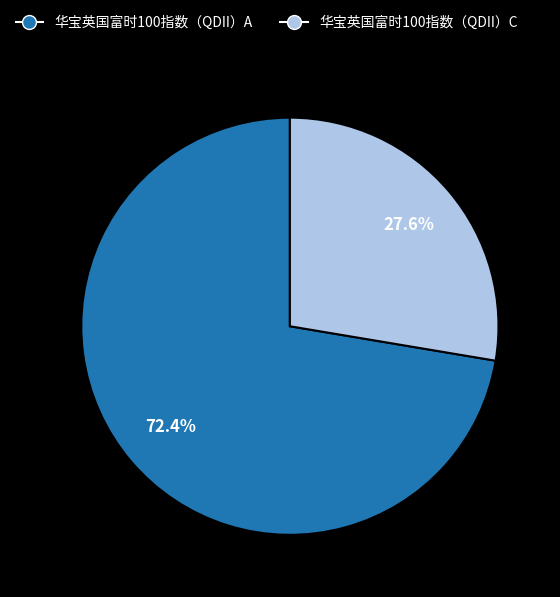

What percentage is the 华宝英国富时100指数（QDII）A slice, to the nearest percent?

72%